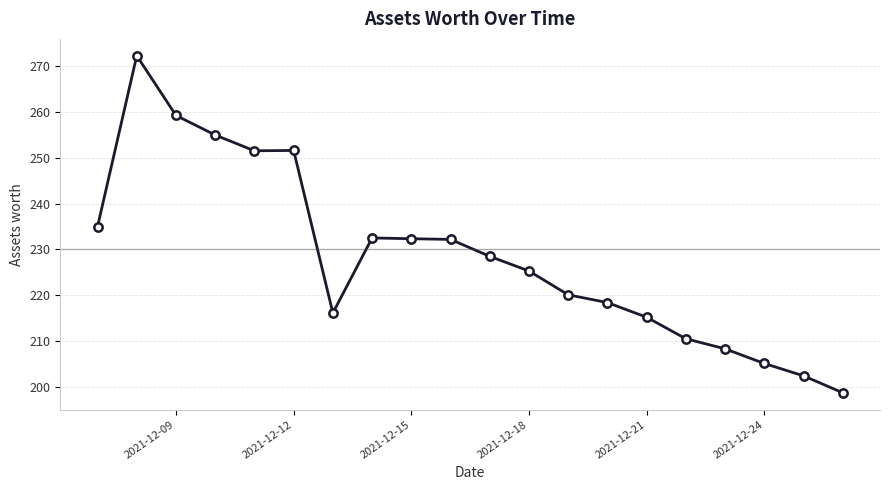

What is the value of the 17th point from the left?

208.3